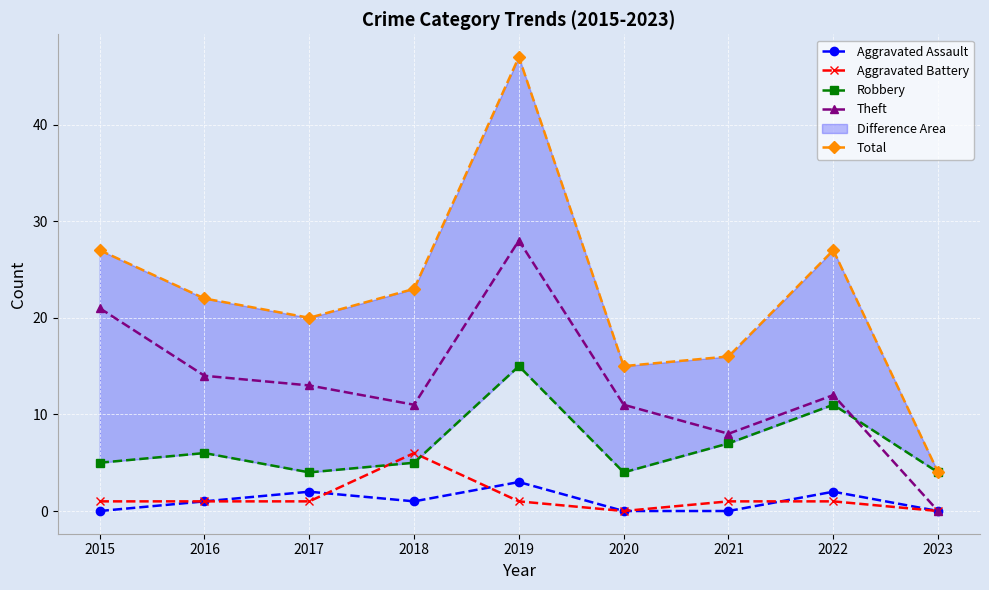

How many interior local peaks does the Aggravated Assault series have?

3